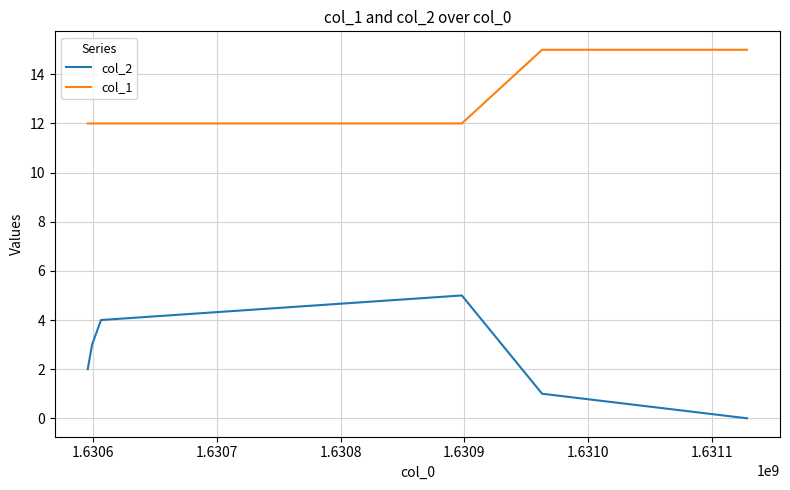

Does the chart display data point markers on the line(s)?

No